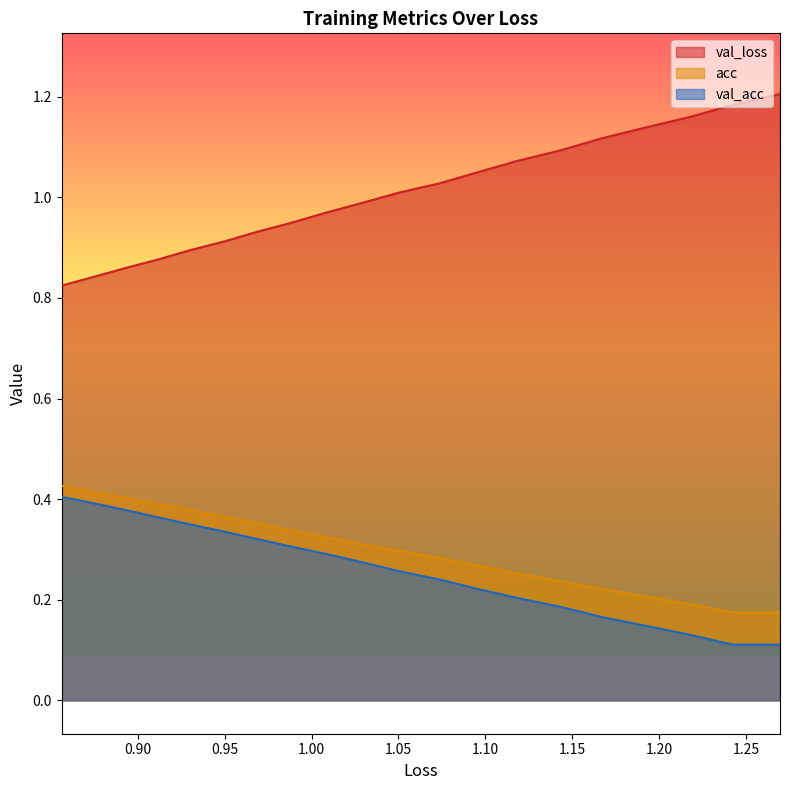

What are all the series names shown in the legend?

val_loss, acc, val_acc